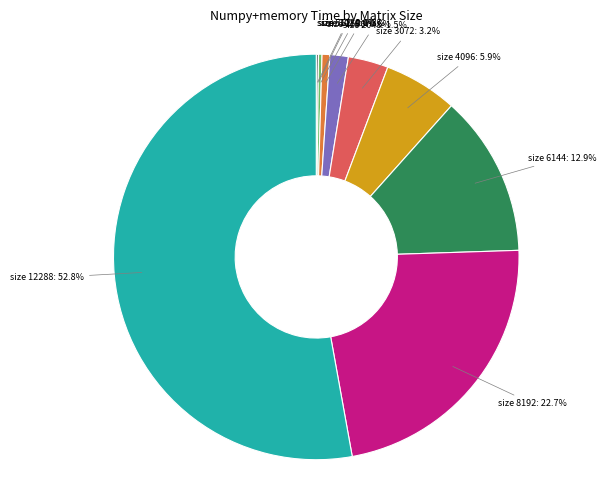

Which category has the biggest portion of the pie?

size 12288: 52.8%